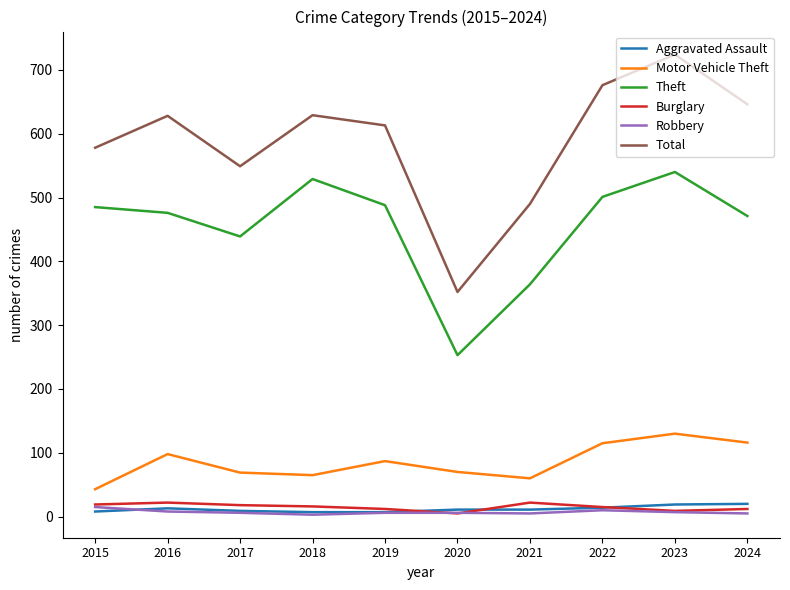

What is the lowest value of the Theft series?

253